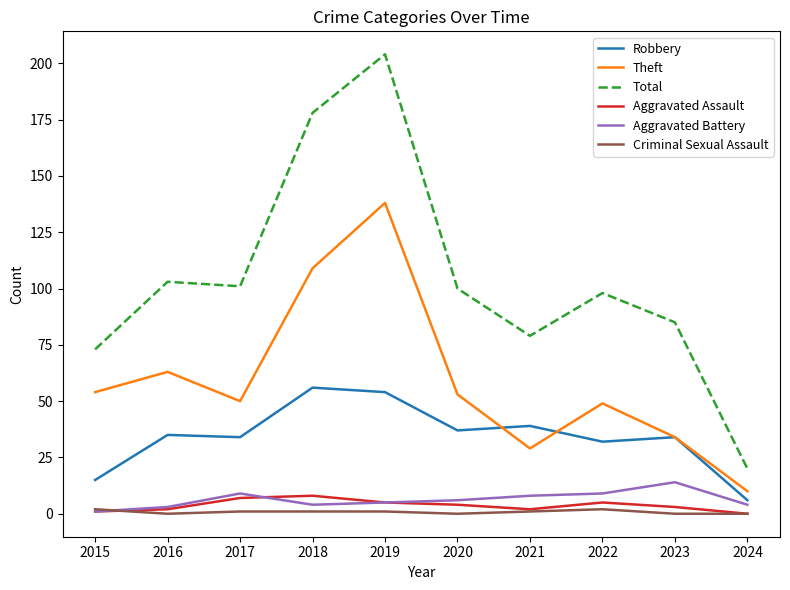

What is the spread (max minus min) of values at 2016?

103